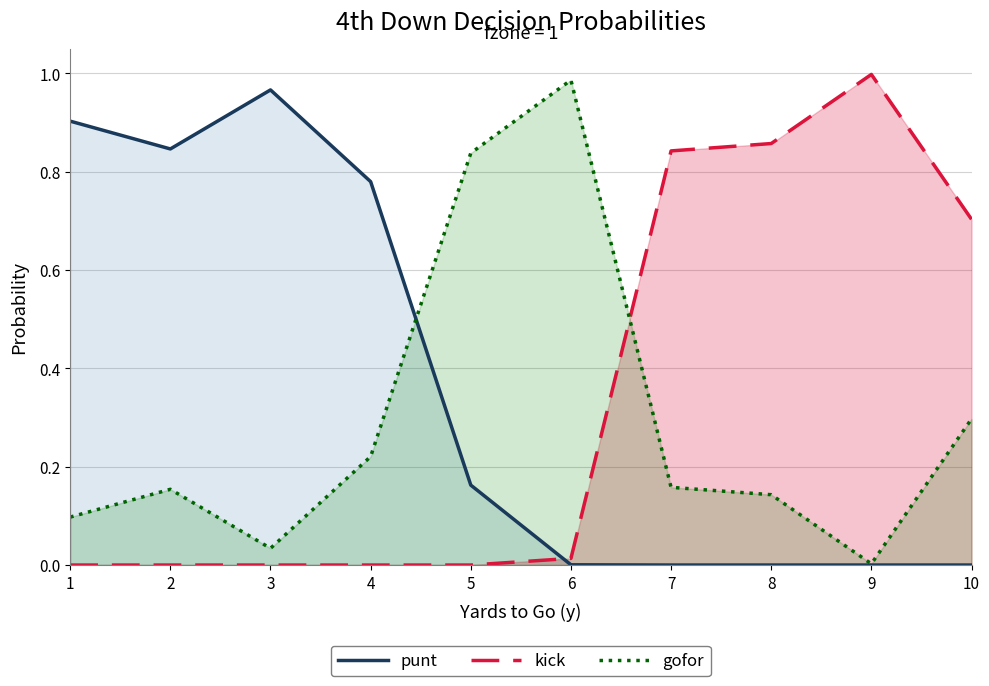

Count the number of data series in this chart.

3